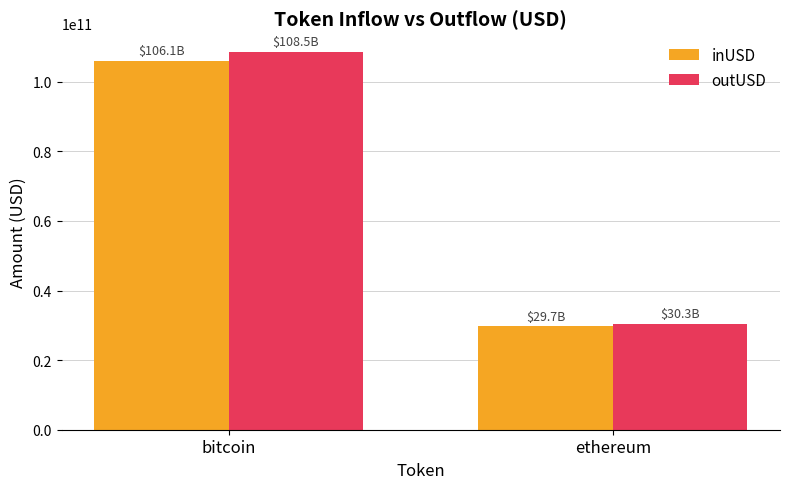

Count the number of data series in this chart.

2